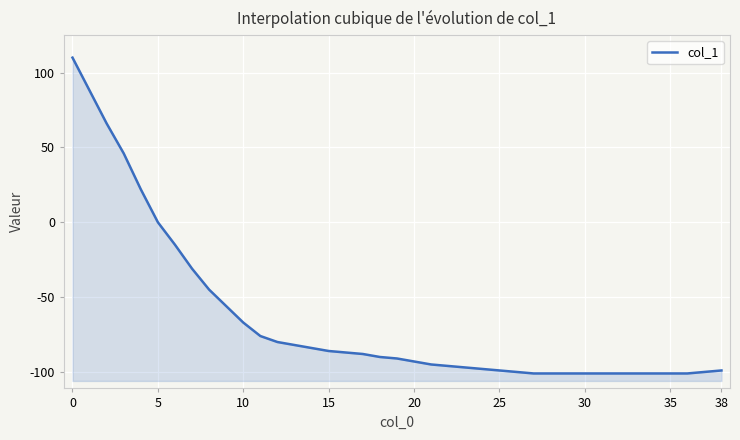

The value at 22 is -96. True or false?

True